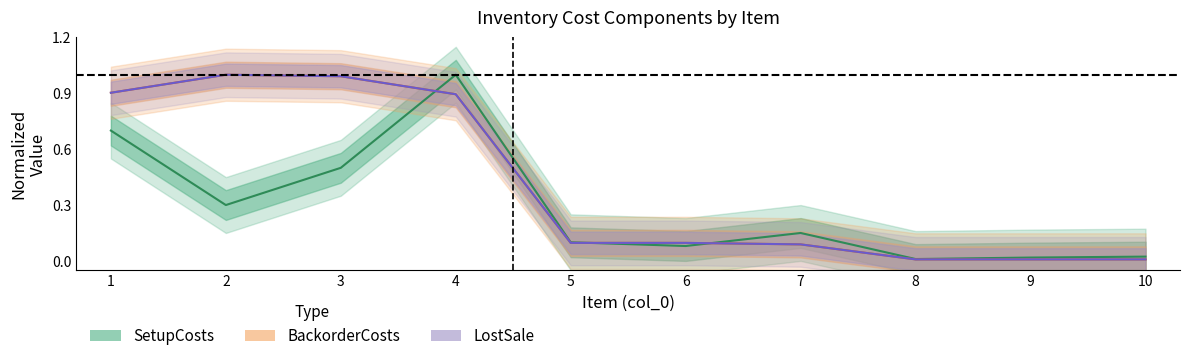

What is the sum of all SetupCosts values?

2.9